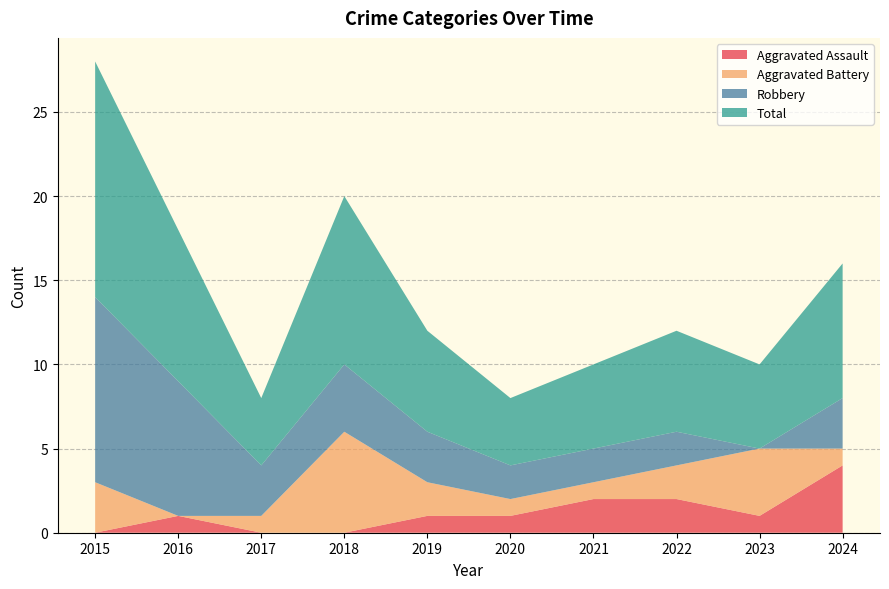

Reading right to left, extract all data points from this chart.

Aggravated Assault: 2024=4	2023=1	2022=2	2021=2	2020=1	2019=1	2018=0	2017=0	2016=1	2015=0
Aggravated Battery: 2024=1	2023=4	2022=2	2021=1	2020=1	2019=2	2018=6	2017=1	2016=0	2015=3
Robbery: 2024=3	2023=0	2022=2	2021=2	2020=2	2019=3	2018=4	2017=3	2016=8	2015=11
Total: 2024=8	2023=5	2022=6	2021=5	2020=4	2019=6	2018=10	2017=4	2016=9	2015=14